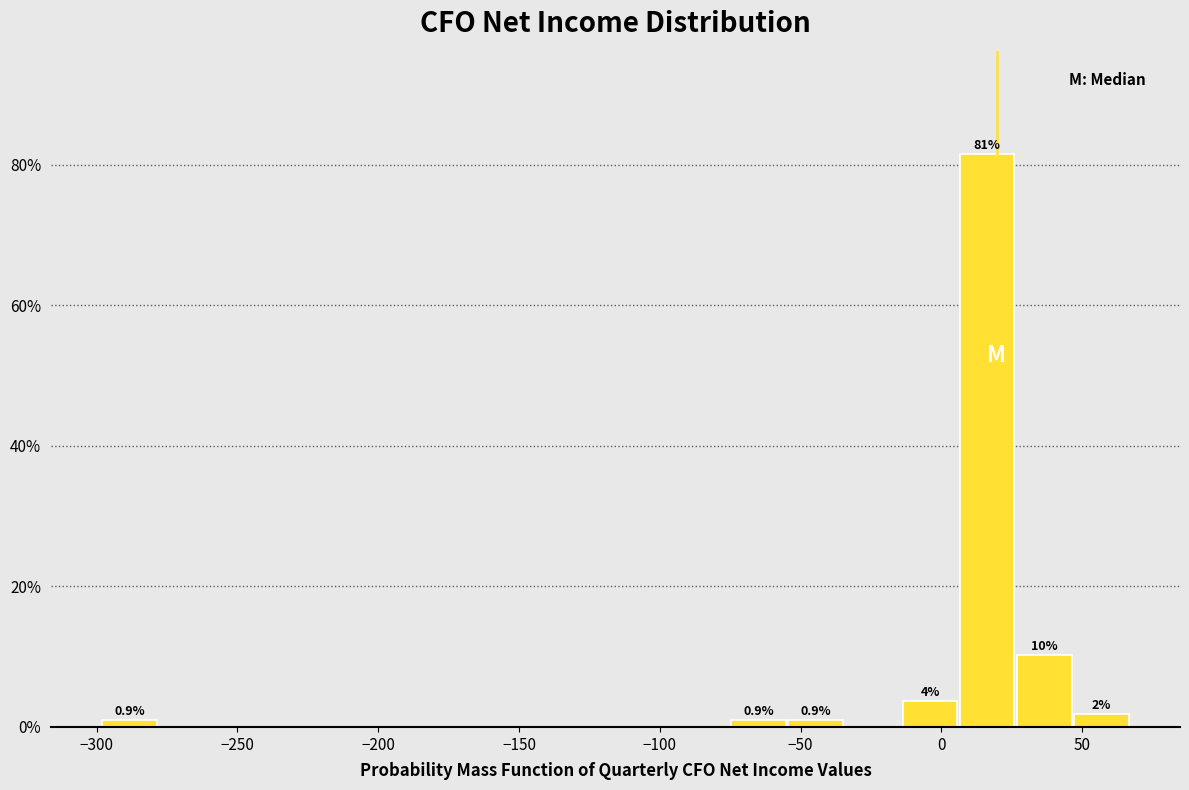

Which range on the x-axis has the tallest bar?

5 to 25